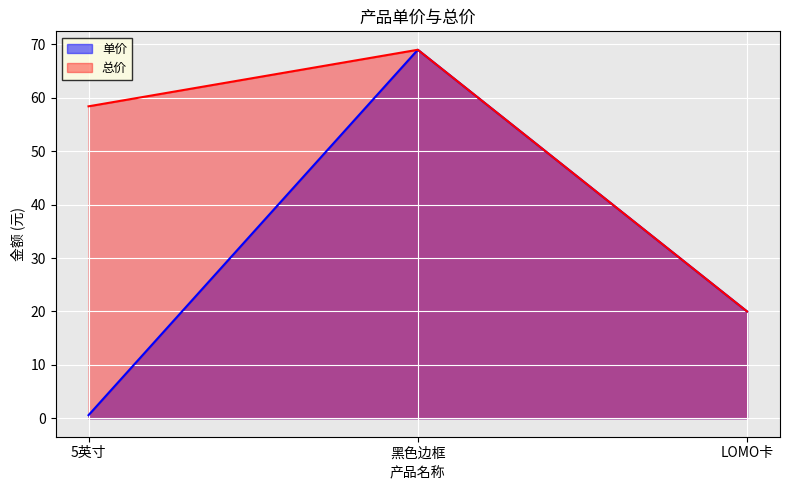

Which series has the widest spread of values?

单价